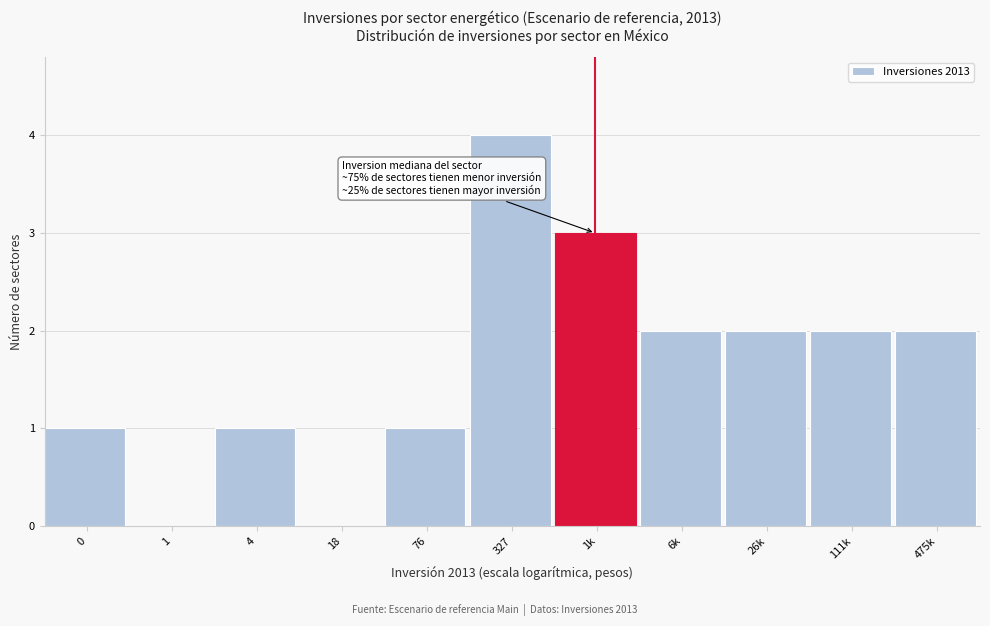

Reading left to right, extract all data points from this chart.

0=1	1=0	4=1	18=0	76=1	327=4	1k=3	6k=2	26k=2	111k=2	475k=2